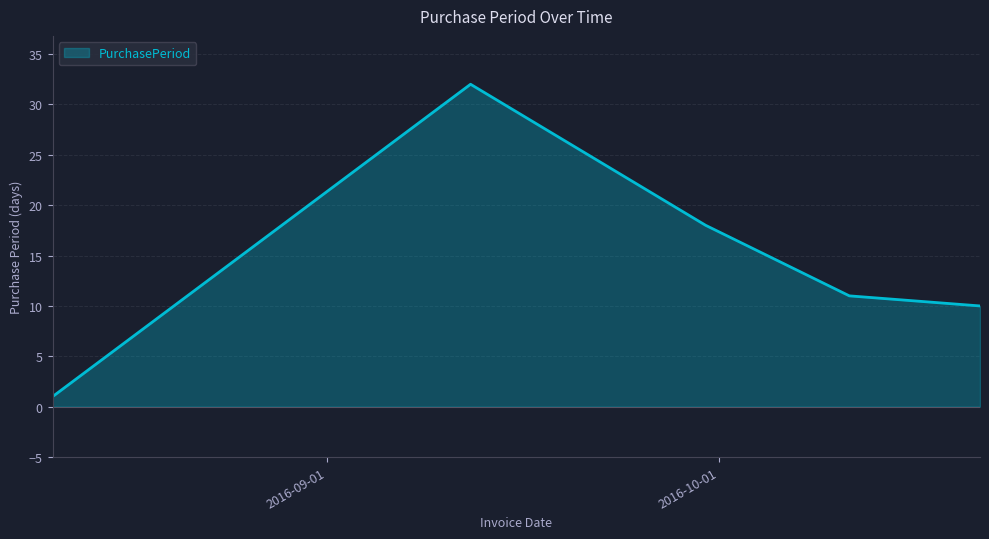

What is the difference between the maximum and minimum values?

31